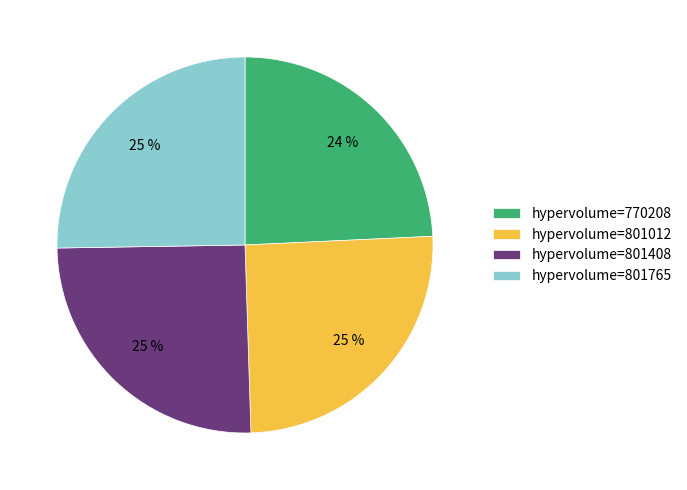

Which category has the smallest portion of the pie?

hypervolume=770208